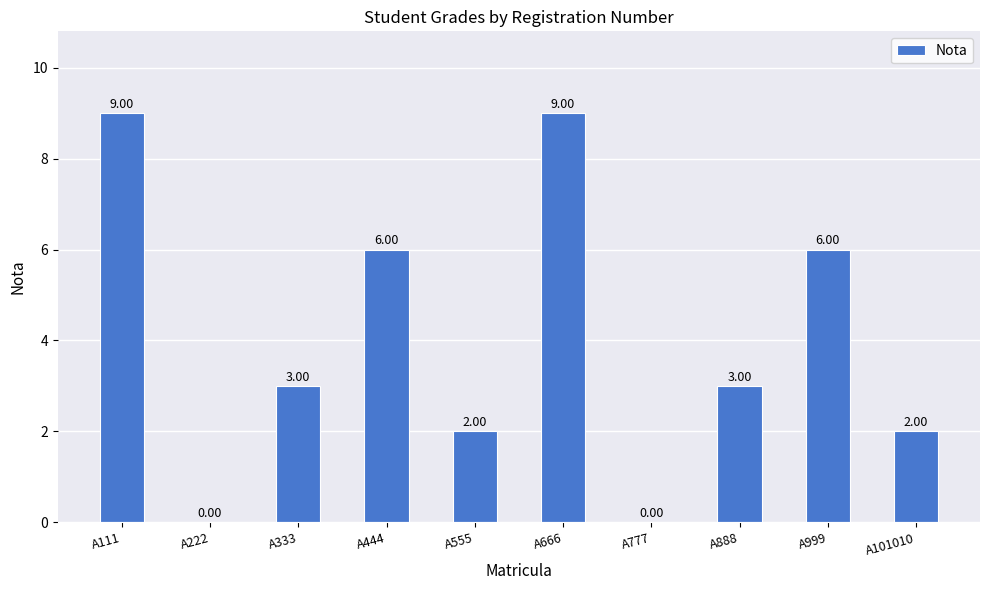

Which has a higher value, A666 or A888?

A666